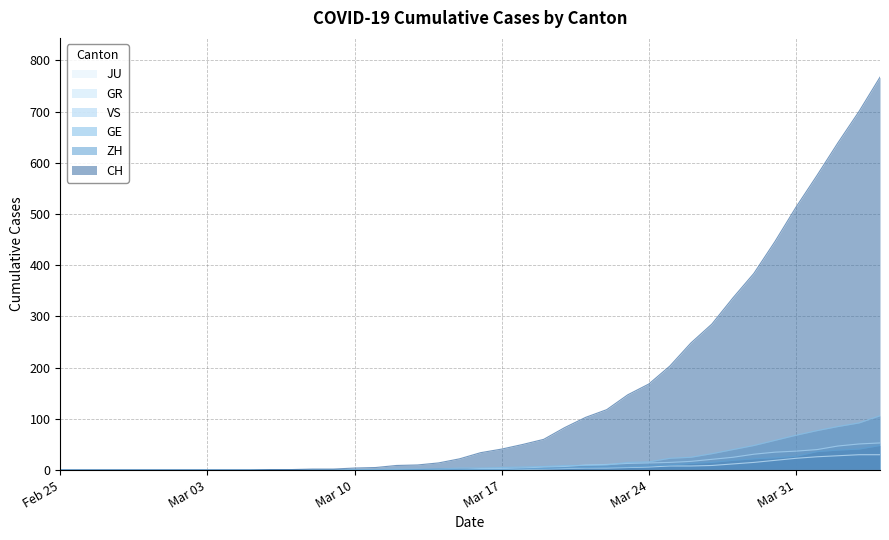

Which series has the widest spread of values?

CH